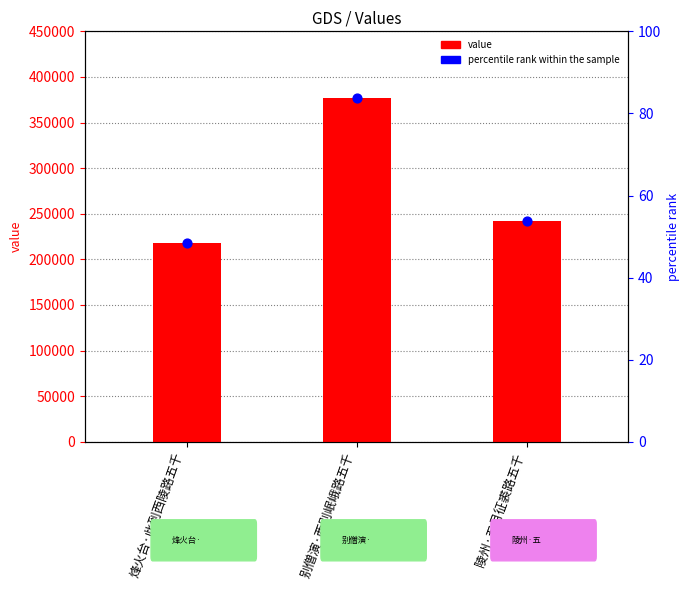

At which category is the sum across all series the highest?

别僧演·西别岷峨路五千